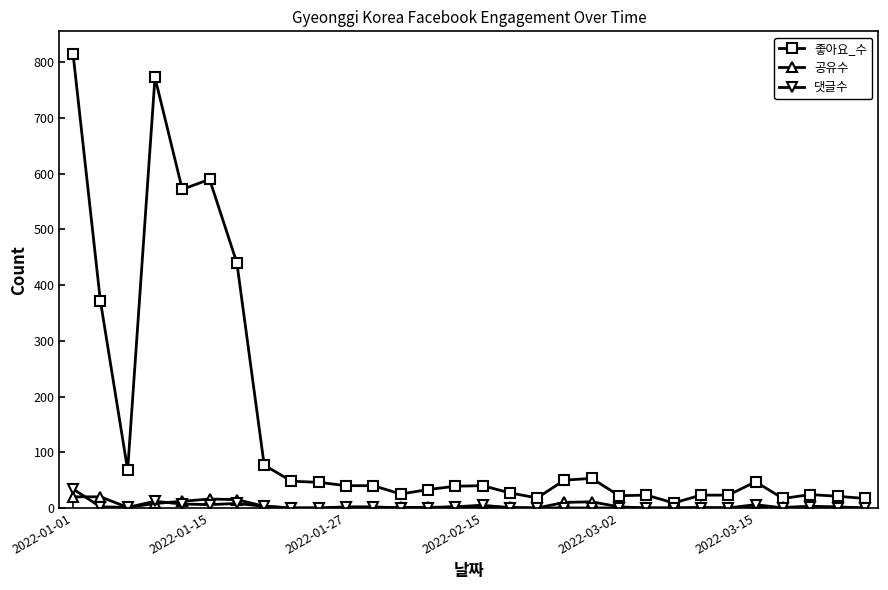

How many lines are shown in the chart?

3